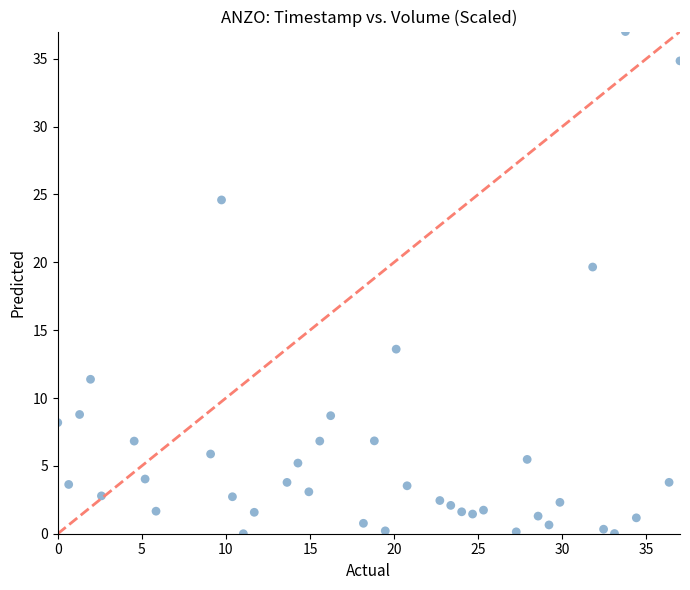

What Y value in the scatter plot is closest to 18?

19.6